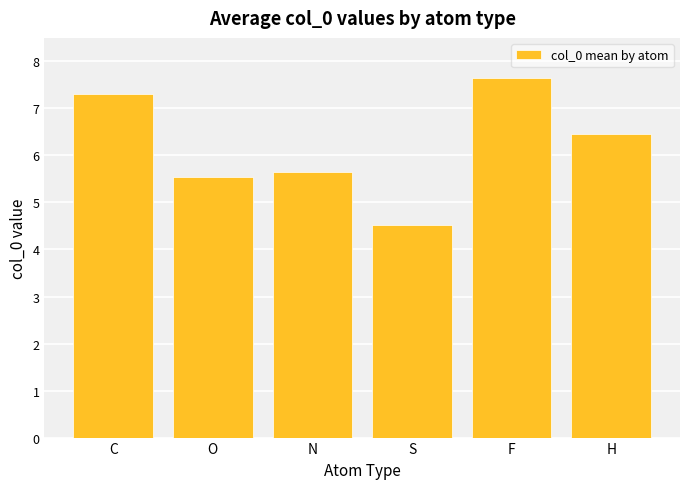

What is the label of the 3rd bar from the right?

S